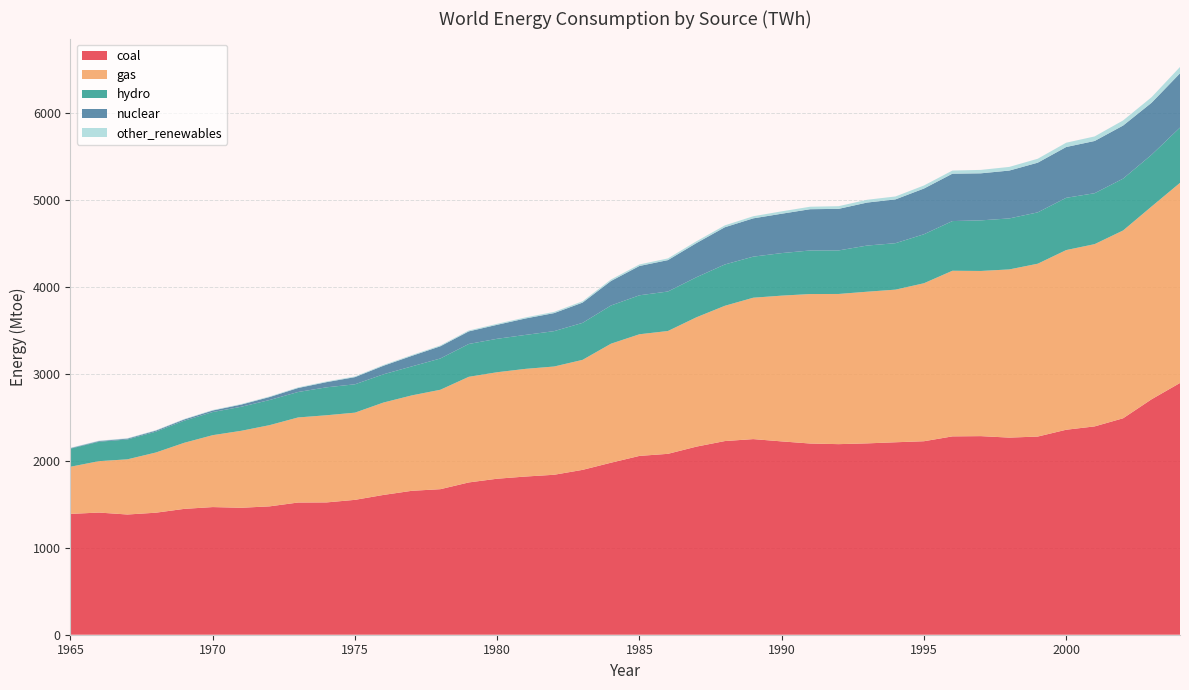

Reading left to right, list all the values displayed in this chart.

coal: 1388.8	1404.3	1381.9	1402.6	1446.8	1467.3	1459.2	1475.7	1519.6	1520.9	1550.4	1606.9	1654.5	1673.0	1750.6	1793.3	1818.5	1838.7	1895.1	1977.4	2055.6	2079.4	2162.1	2226.1	2248.7	2222.3	2197.9	2190.8	2199.6	2212.4	2224.2	2280.0	2282.9	2265.8	2278.0	2356.3	2394.8	2488.1	2706.4	2893.9
gas: 542.2	590.9	634.4	691.9	759.7	826.7	884.8	933.7	978.0	1001.9	1002.4	1062.0	1096.9	1142.9	1214.3	1224.3	1237.8	1244.5	1264.5	1368.2	1398.4	1412.0	1486.6	1554.9	1625.4	1675.5	1718.4	1726.3	1743.3	1754.5	1816.1	1904.0	1898.7	1933.4	1986.9	2065.3	2095.2	2158.9	2215.8	2300.3
hydro: 208.1	223.2	228.4	239.6	254.0	265.8	276.4	288.9	292.5	321.1	325.9	324.8	333.2	359.5	377.3	384.4	390.4	406.6	425.2	439.2	447.9	454.1	460.4	475.0	472.1	489.0	500.8	500.4	530.4	533.9	563.2	571.0	581.4	586.2	590.2	600.8	585.3	596.0	595.0	635.4
nuclear: 5.8	7.8	9.6	11.9	14.4	17.7	24.9	34.1	45.9	59.6	82.4	98.1	121.2	140.1	144.7	161.0	189.2	207.4	232.9	281.6	337.0	360.9	392.6	428.0	440.2	452.7	474.4	478.0	494.4	503.7	525.5	544.6	540.9	550.2	571.2	584.0	600.5	610.1	597.7	623.9
other_renewables: 4.1	4.5	4.5	5.0	5.3	5.8	6.3	6.8	7.3	7.7	7.8	8.7	9.2	9.7	10.4	11.2	12.0	13.9	15.4	17.2	17.6	19.4	20.8	21.4	24.2	27.3	28.5	30.7	31.9	33.4	35.0	36.1	39.3	41.9	45.1	49.3	52.2	58.8	63.9	73.0